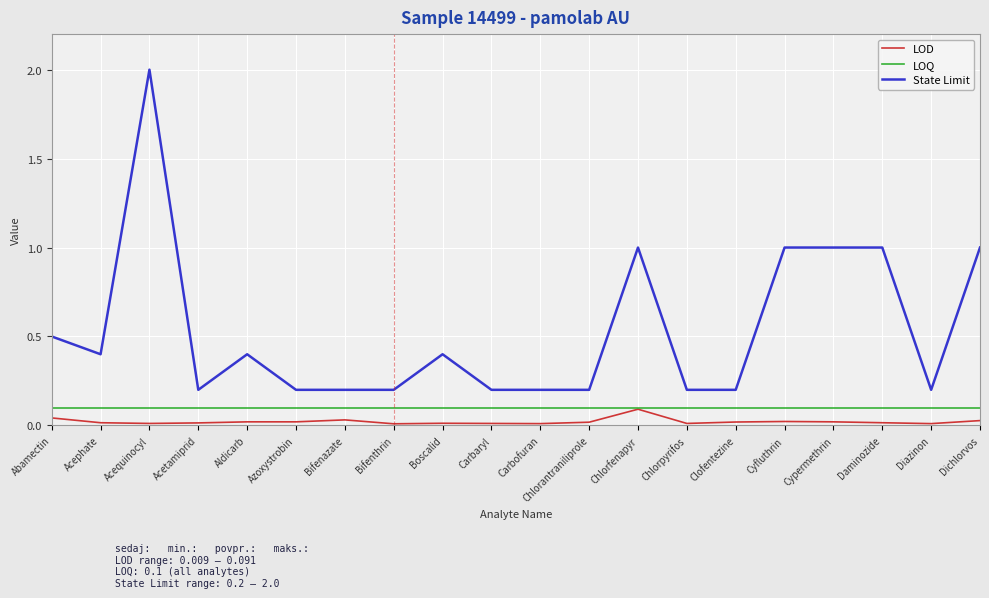

True or false: State Limit and LOD intersect in this chart.

False